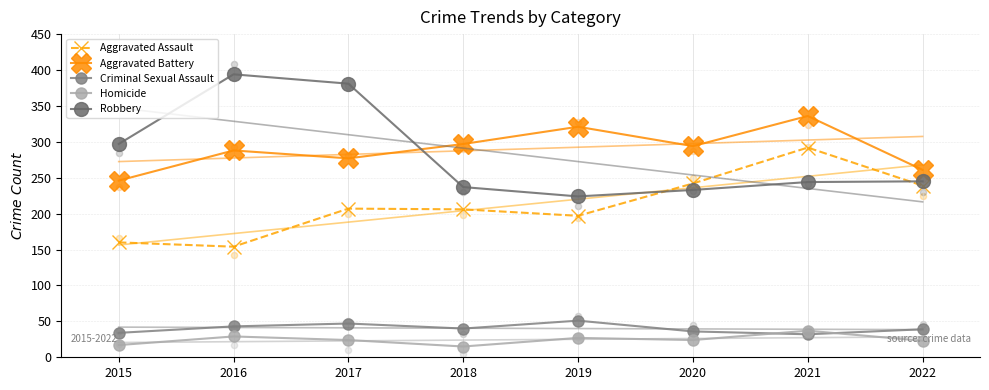

Which series has the largest total across all categories?

Aggravated Battery